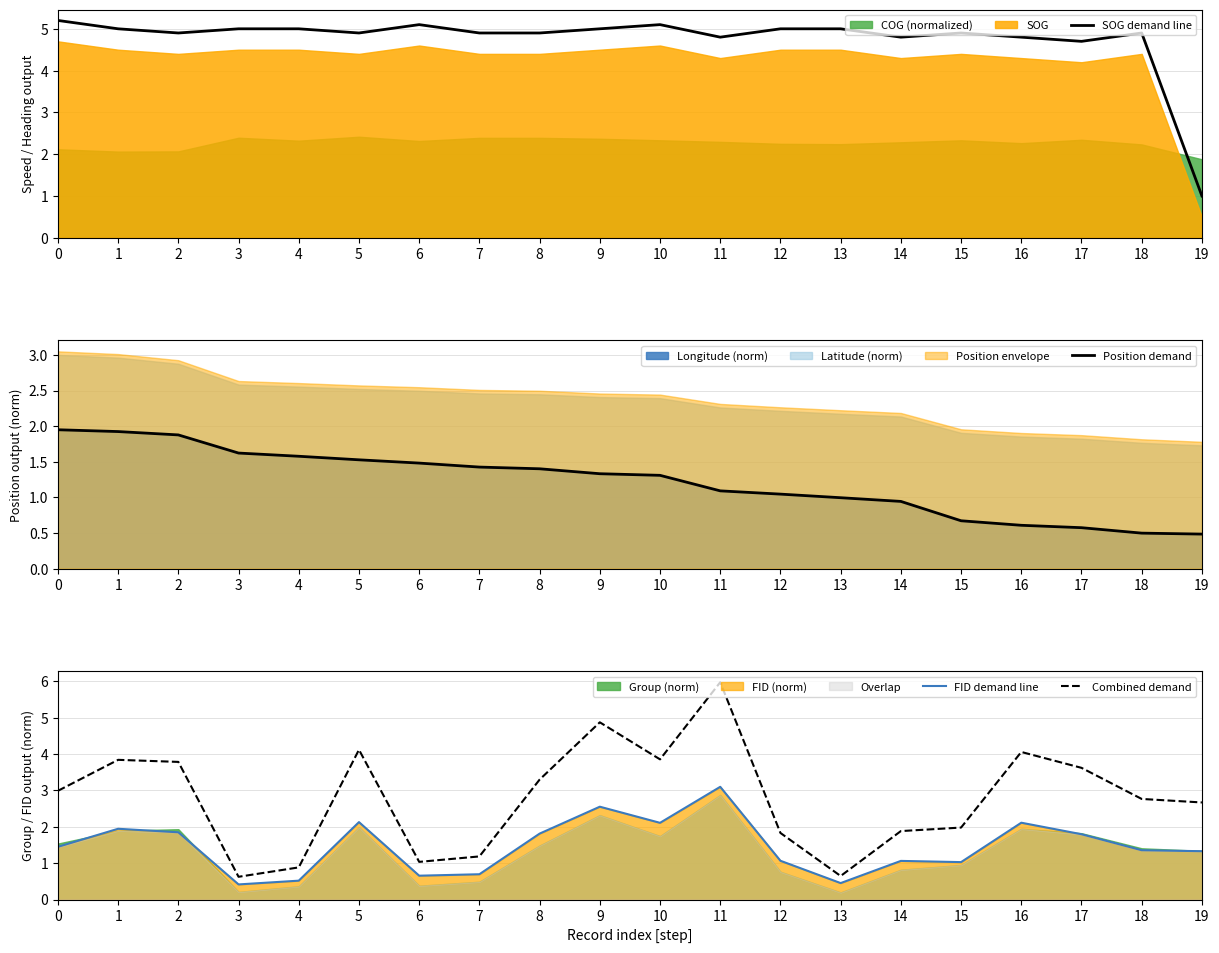

List the labels in order of SOG demand line value, smallest first.

19, 17, 11, 14, 16, 2, 5, 7, 8, 15, 18, 1, 3, 4, 9, 12, 13, 6, 10, 0